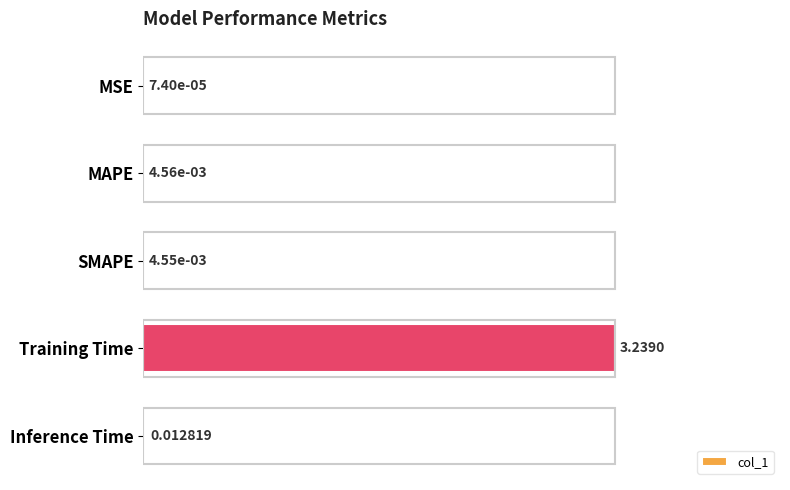

Between Training Time and MAPE, which is larger?

Training Time